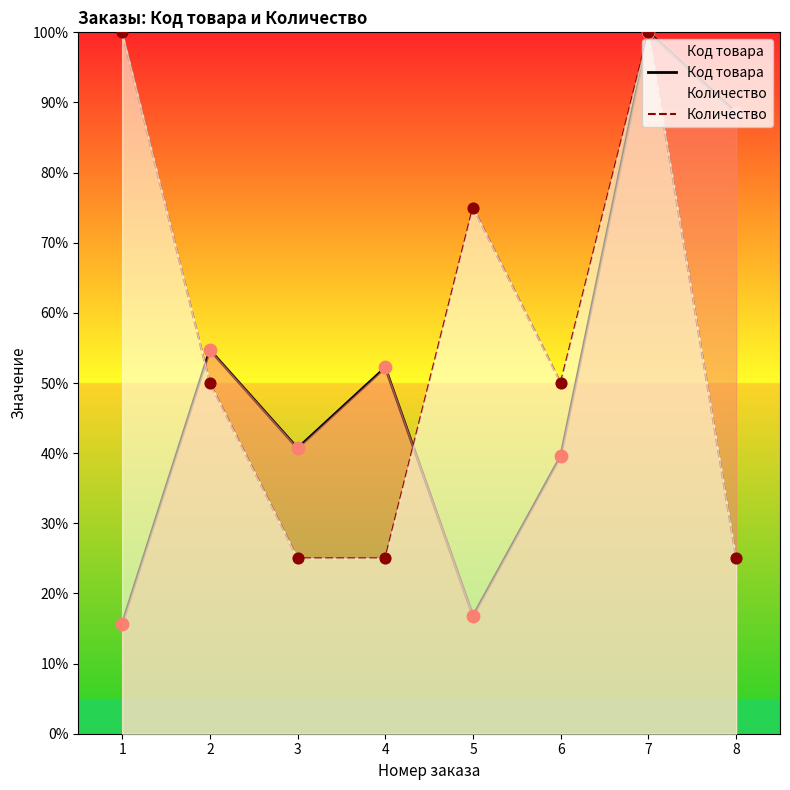

Which series contains the highest Y value?

Код товара